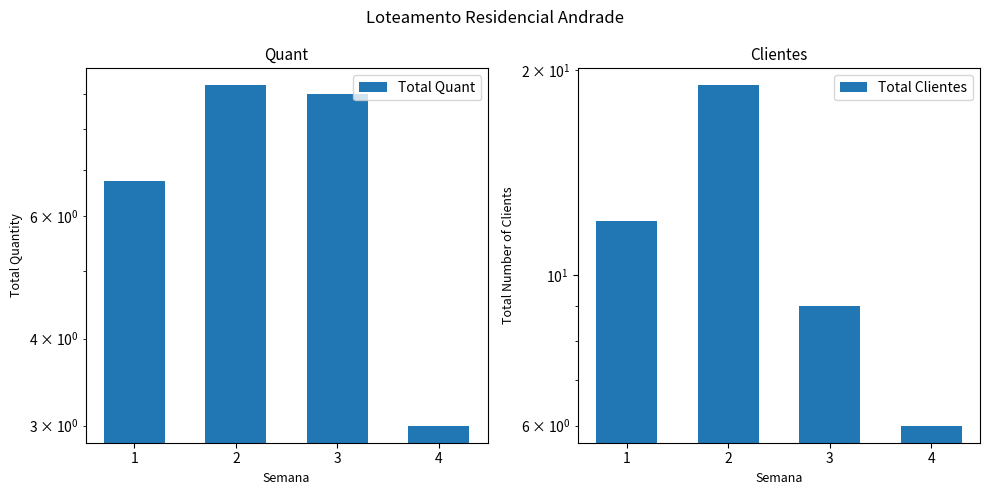

Which category has the highest value in the Total Quant series?

2